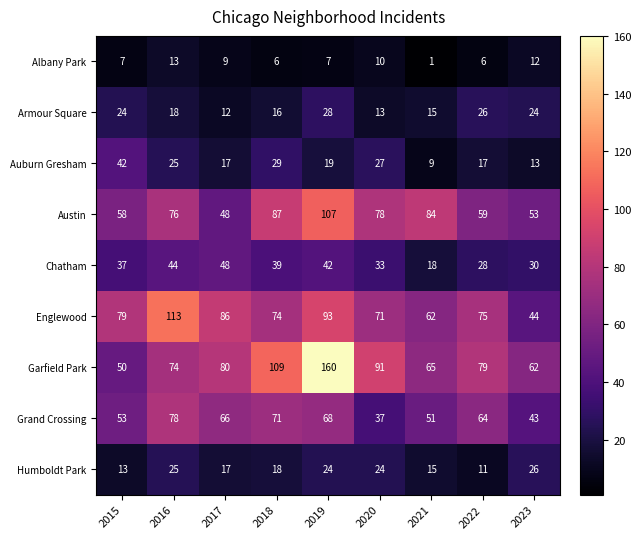

The Englewood series shows 51 at 2022. True or false?

False